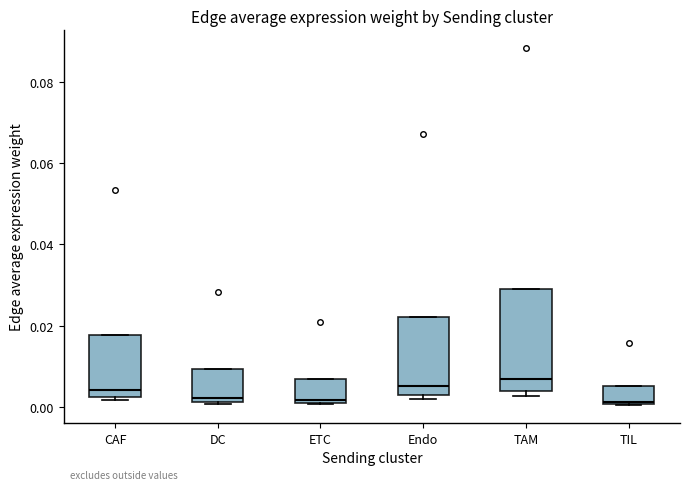

Comparing the boxes themselves (not the whiskers), which one is the tallest?

TAM